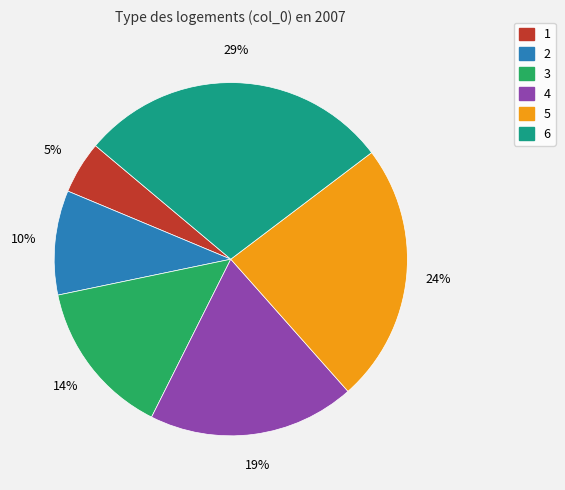

Between 3 and 4, which is larger?

4